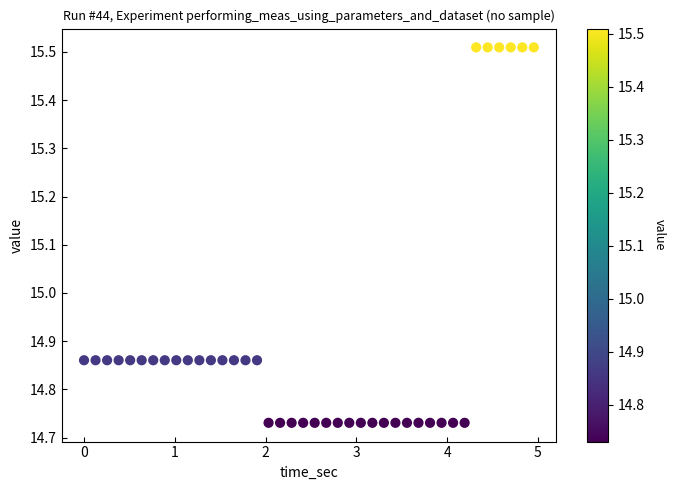

What is the range of Y values (max minus min)?

0.8